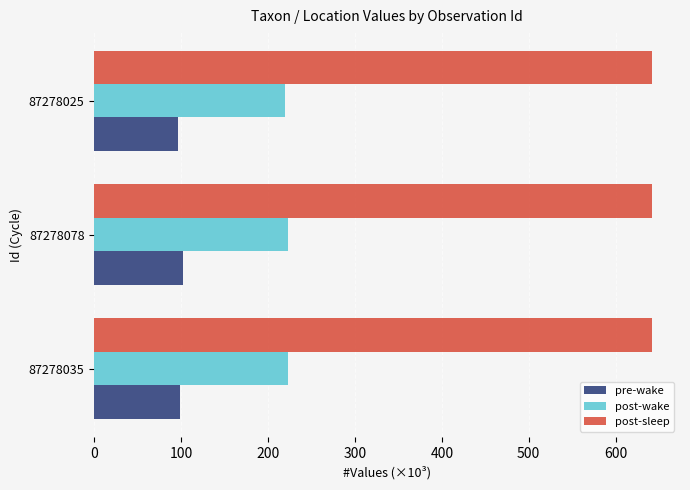

The post-sleep series shows 419.5 at 87278078. True or false?

False